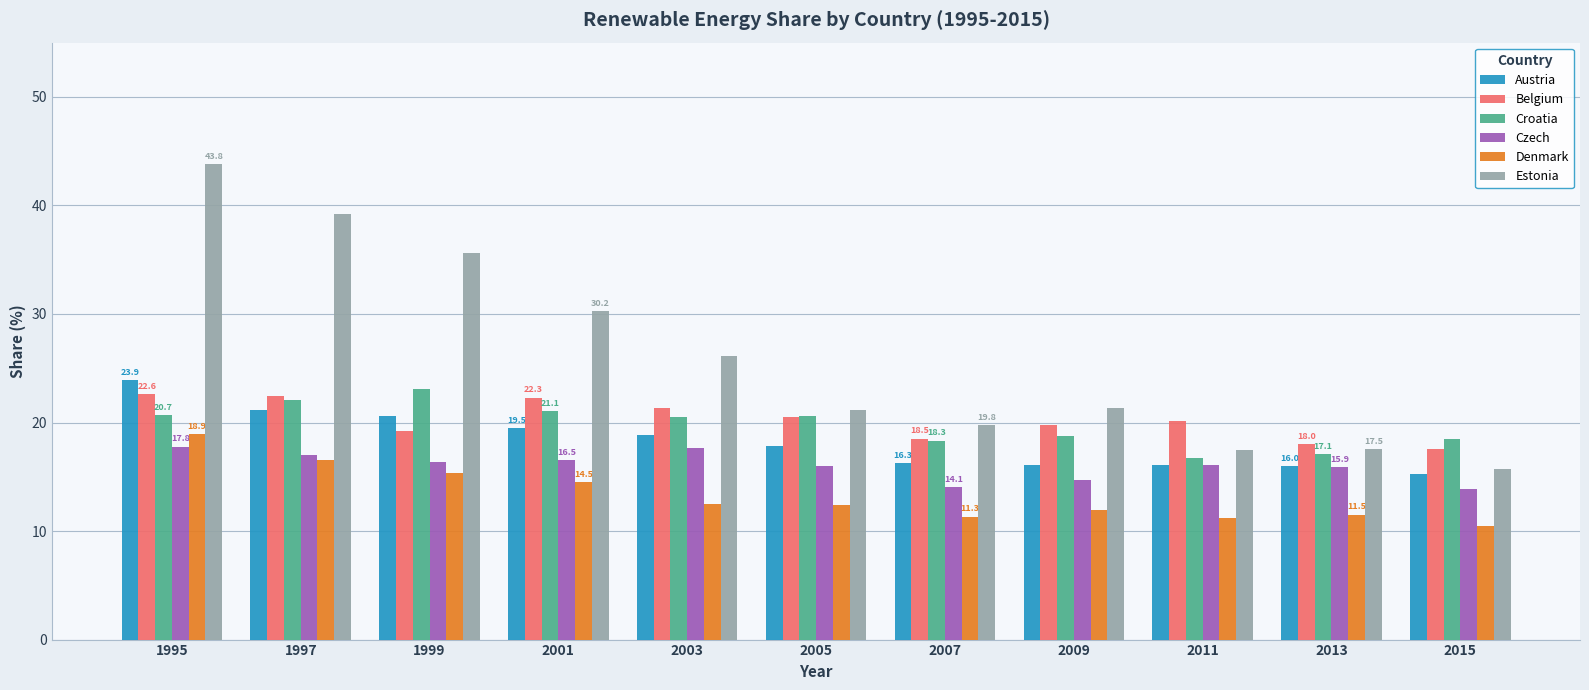

How many data points in Croatia are above 20?

6